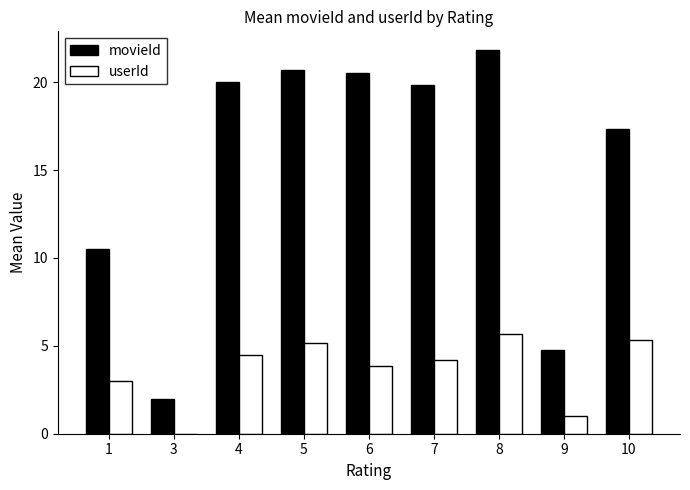

Reading left to right, list all the values displayed in this chart.

movieId: 1=10.5	3=2.0	4=20.0	5=20.7	6=20.5	7=19.8	8=21.8	9=4.8	10=17.3
userId: 1=3.0	3=0.0	4=4.5	5=5.2	6=3.8	7=4.2	8=5.7	9=1.0	10=5.3